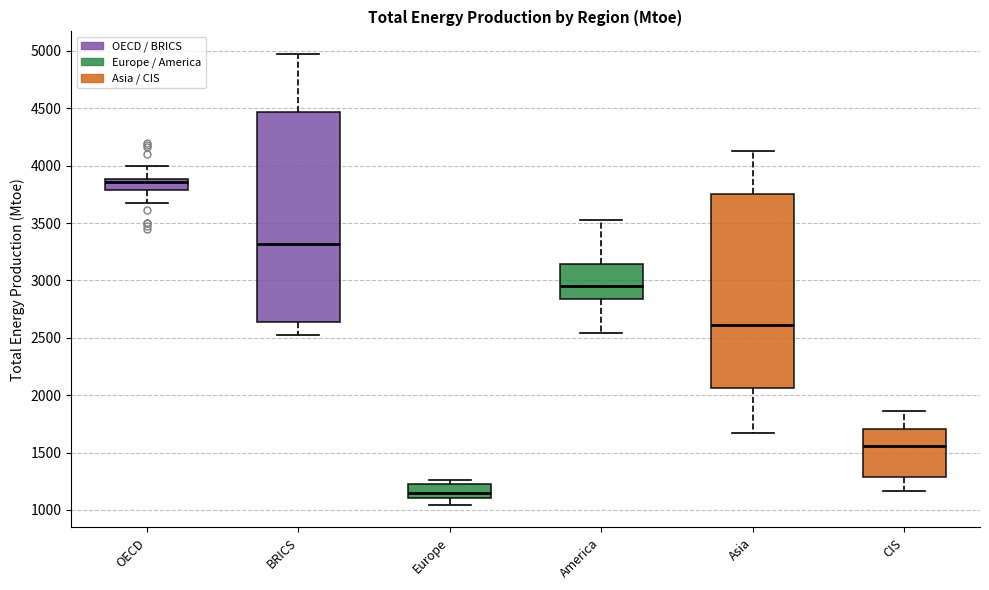

Reading left to right, read every box against the y-axis: the position of its median line, the range the box covers, and the ends of its whiskers. The values are not printed on the chart, so give them approximately, as read against the axis.

OECD: median 3850, box 3800 to 3900, whiskers 3700 to 4000
BRICS: median 3300, box 2650 to 4450, whiskers 2500 to 4950
Europe: median 1150, box 1100 to 1250, whiskers 1050 to 1250 (just above the box's upper edge)
America: median 2950, box 2850 to 3150, whiskers 2550 to 3500
Asia: median 2600, box 2050 to 3750, whiskers 1650 to 4150
CIS: median 1550, box 1300 to 1700, whiskers 1150 to 1850